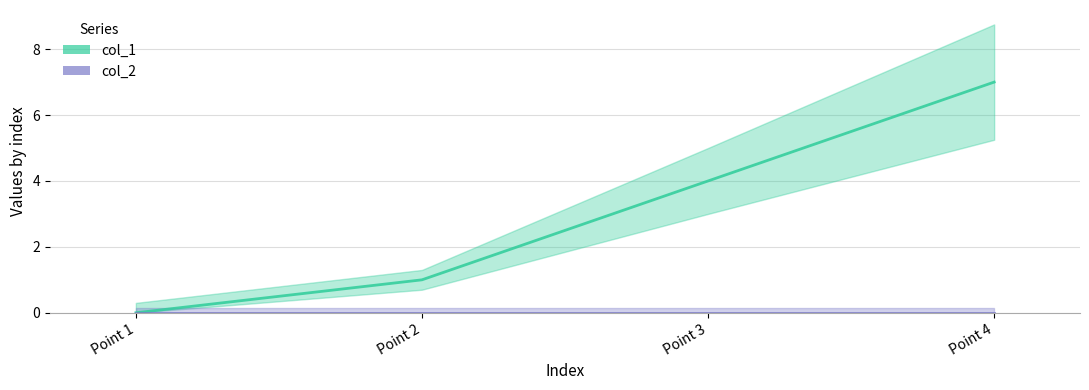

True or false: col_2 and col_1 intersect in this chart.

False